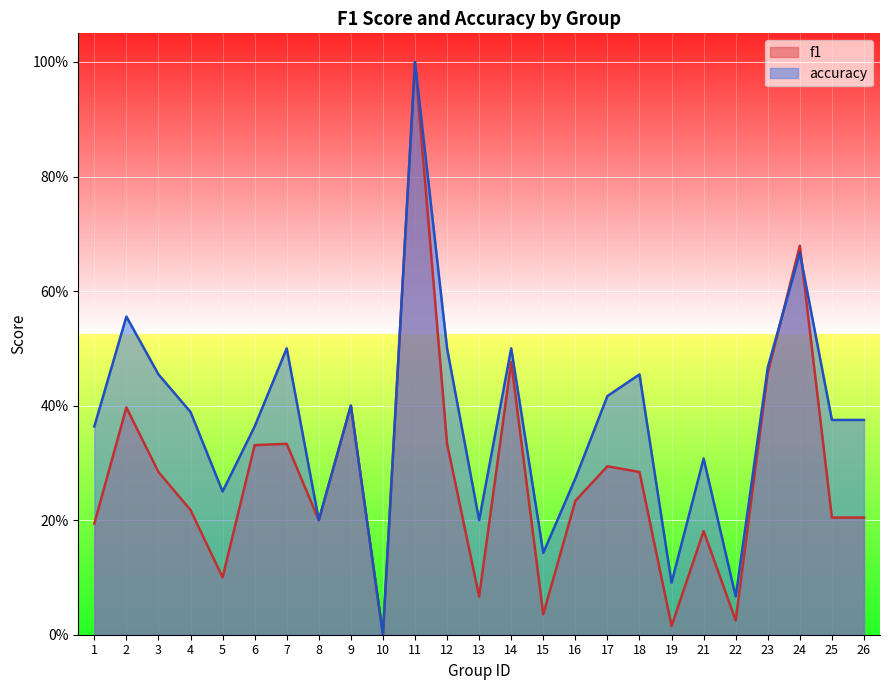

Reading right to left, extract all data points from this chart.

f1: 26=0.2	25=0.2	24=0.7	23=0.5	22=0.0	21=0.2	19=0.0	18=0.3	17=0.3	16=0.2	15=0.0	14=0.5	13=0.1	12=0.3	11=1.0	10=0.0	9=0.4	8=0.2	7=0.3	6=0.3	5=0.1	4=0.2	3=0.3	2=0.4	1=0.2
accuracy: 26=0.4	25=0.4	24=0.7	23=0.5	22=0.1	21=0.3	19=0.1	18=0.5	17=0.4	16=0.3	15=0.1	14=0.5	13=0.2	12=0.5	11=1.0	10=0.0	9=0.4	8=0.2	7=0.5	6=0.4	5=0.2	4=0.4	3=0.5	2=0.6	1=0.4